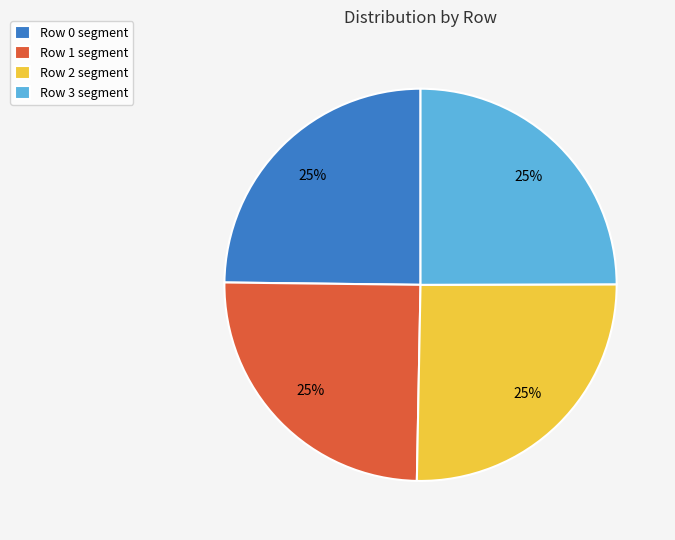

The Row 1 segment slice represents 14% of the pie. True or false?

False